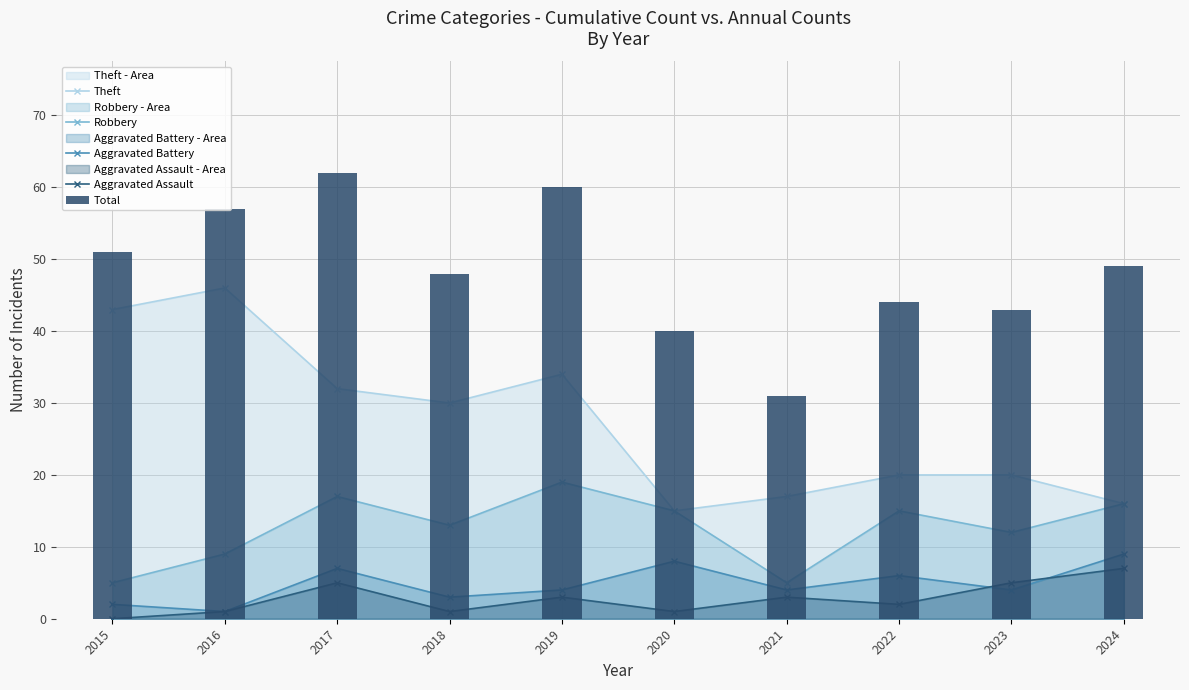

Is it true that Theft equals 8 at 2020?

False